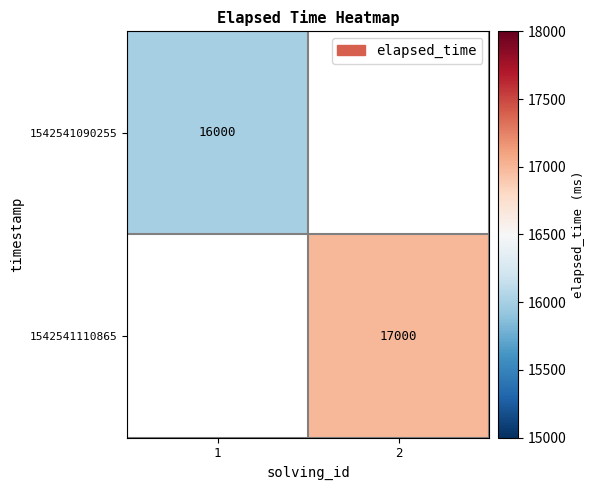

True or false: 1542541110865 has a value of 27602 at 2.

False